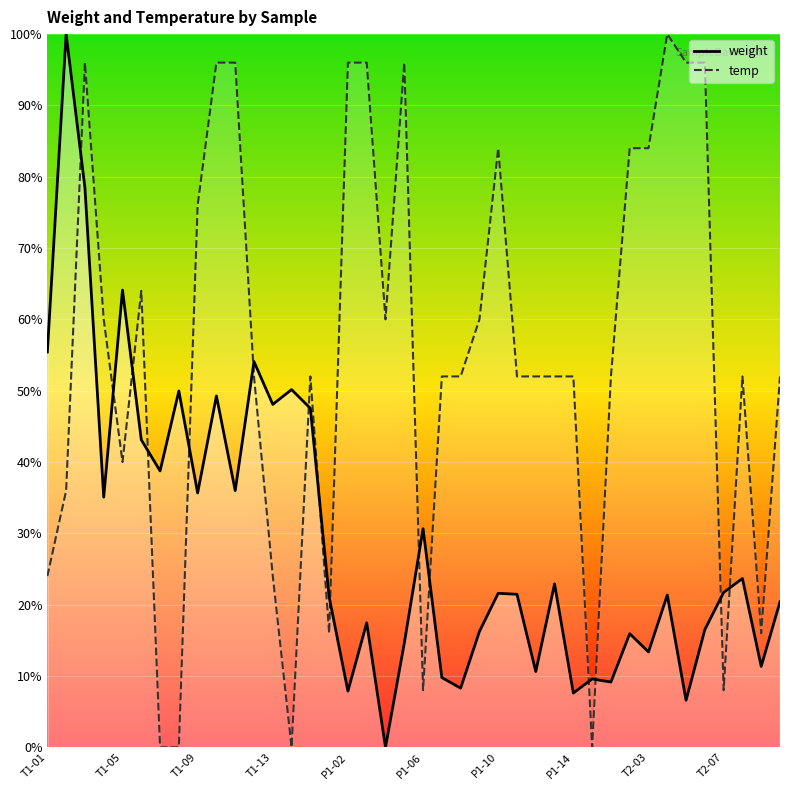

Rank the series by their maximum value, from lowest to highest.

weight, temp